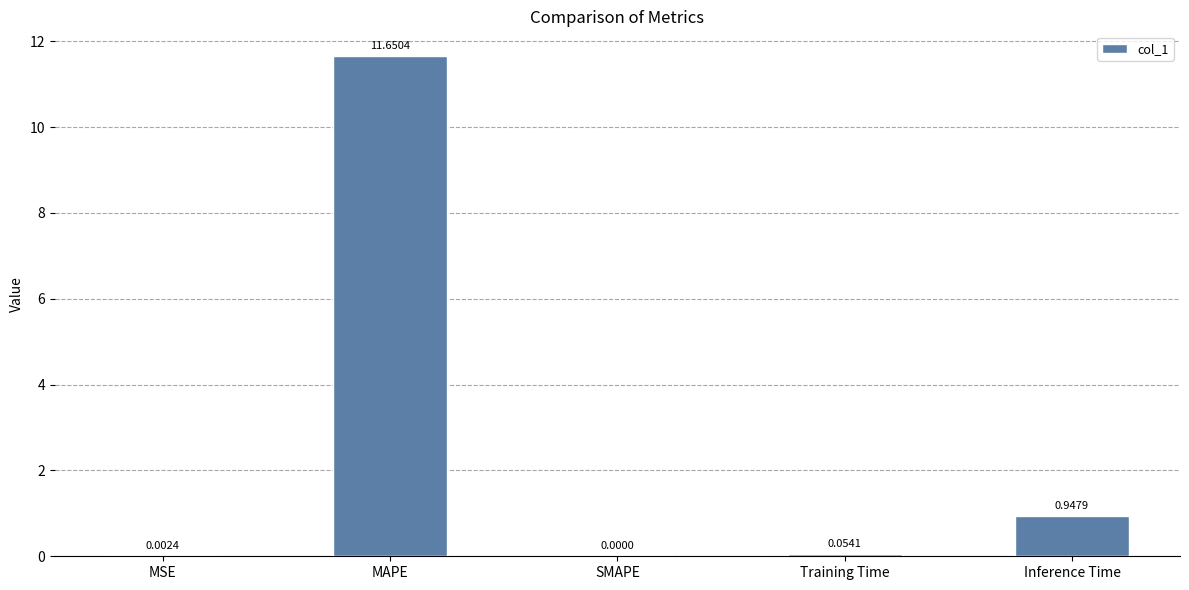

Which category has the highest value across all series?

MAPE